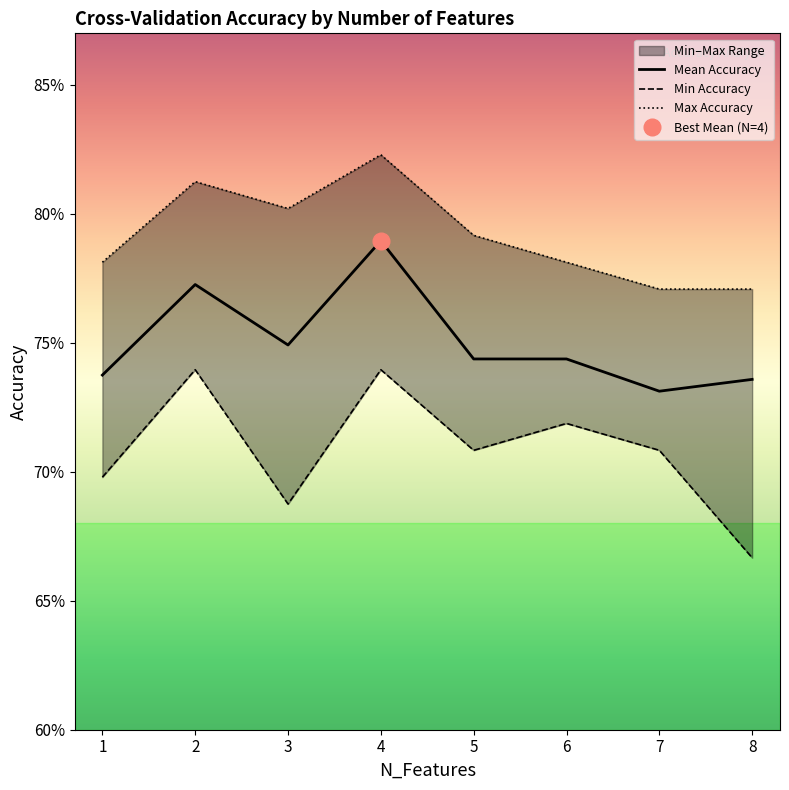

Rank the categories by Min Accuracy value from lowest to highest.

8, 3, 1, 5, 7, 6, 2, 4